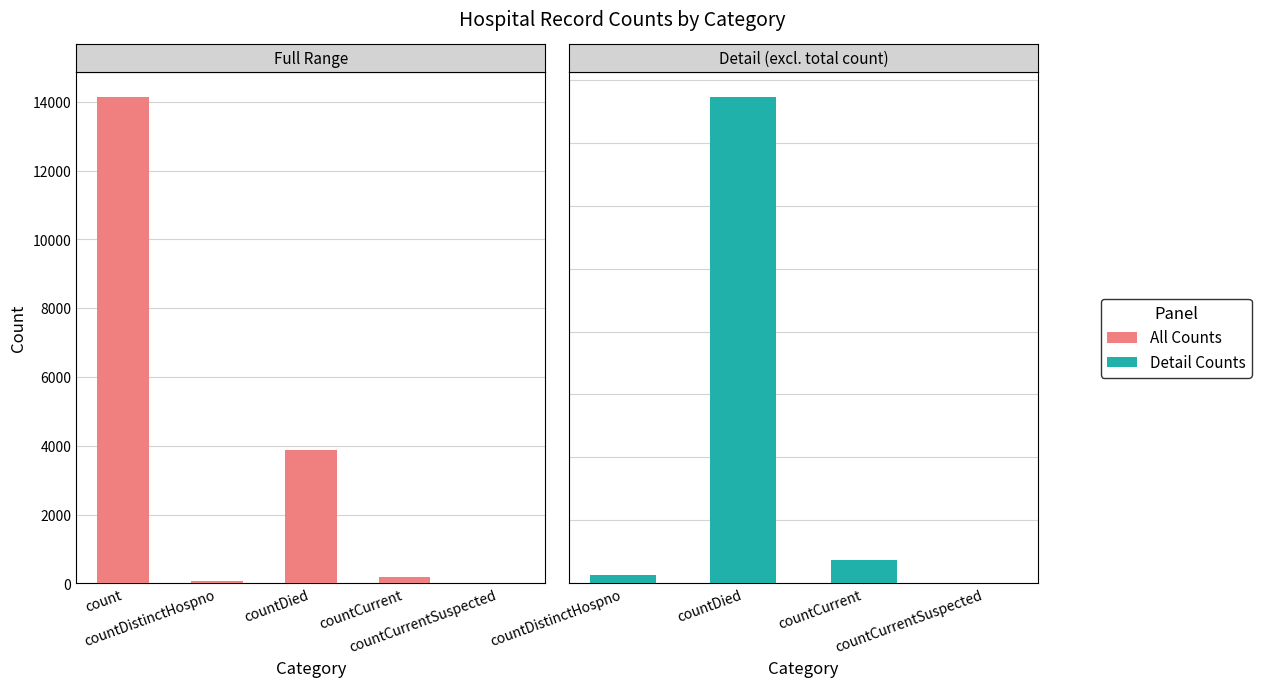

What is the sum of the values at countDied and countCurrent?

4048